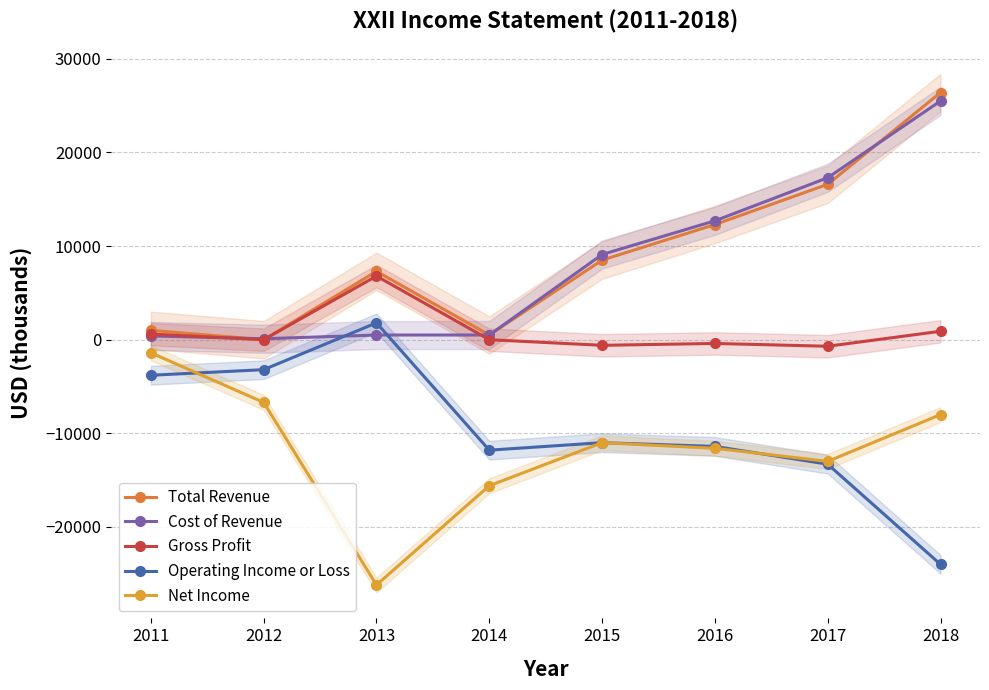

Reading left to right, extract all data points from this chart.

Total Revenue: 1000	0	7300	500	8500	12300	16600	26400
Cost of Revenue: 400	100	500	500	9100	12700	17300	25500
Gross Profit: 600	0	6800	0	-600	-400	-700	900
Operating Income or Loss: -3800	-3200	1800	-11800	-11000	-11400	-13300	-24000
Net Income: -1400	-6700	-26200	-15600	-11000	-11600	-13000	-8000